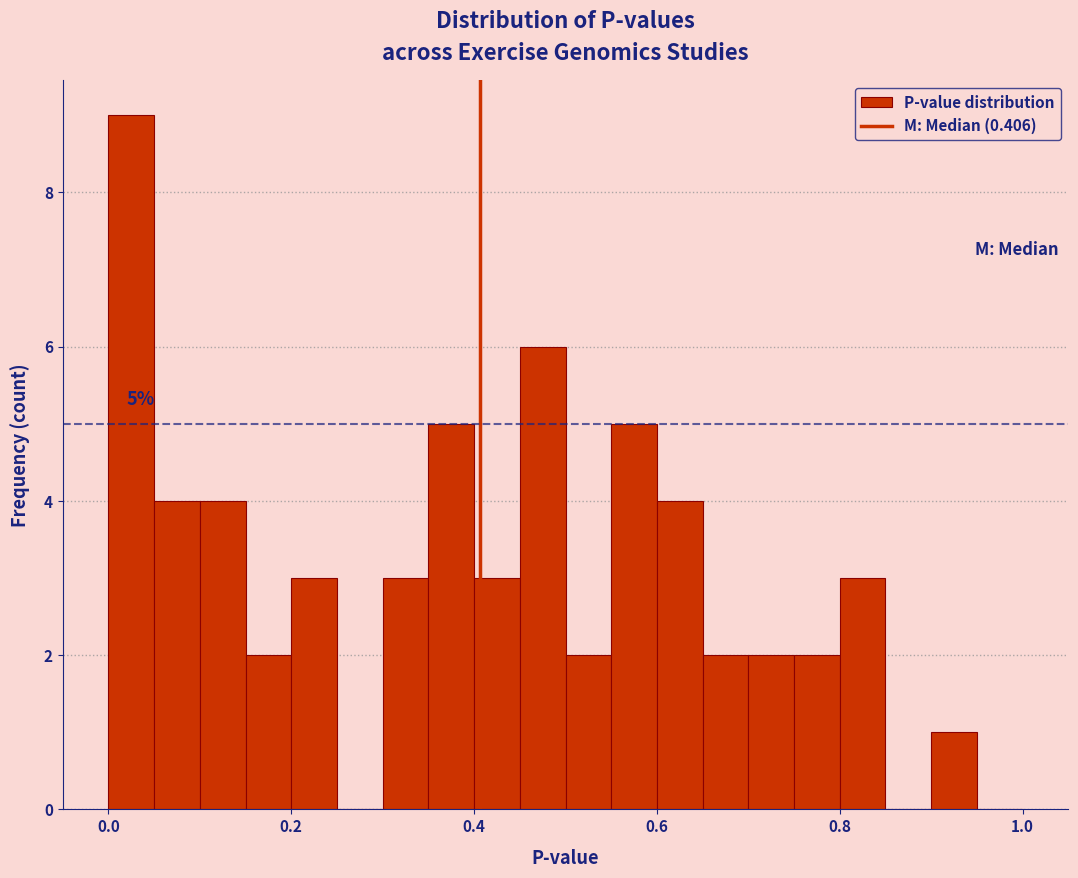

Read against the x-axis, roughly where is the centre of the tallest bar?

0.02